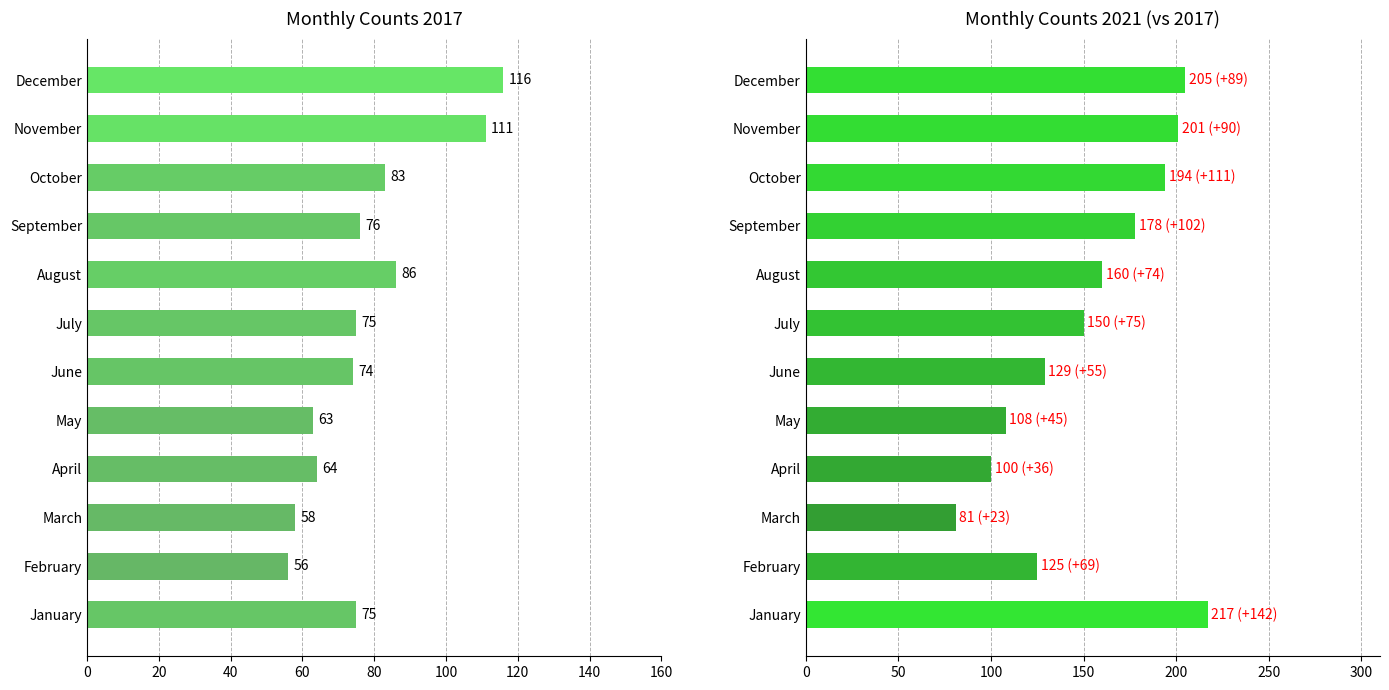

Which category has the highest value in the 2021 series?

January